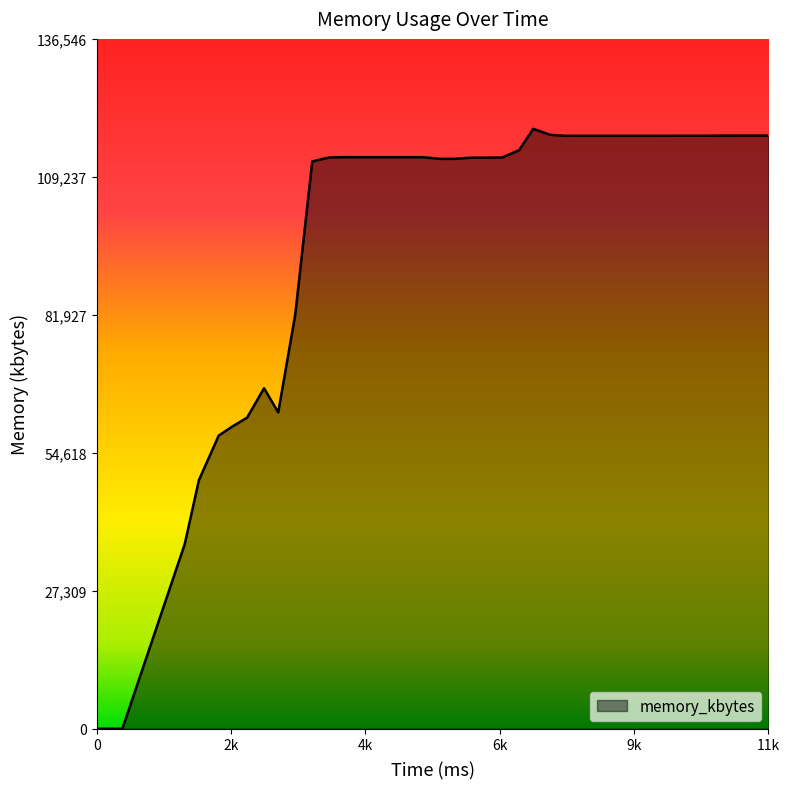

What is the difference between the maximum and minimum values?

118736